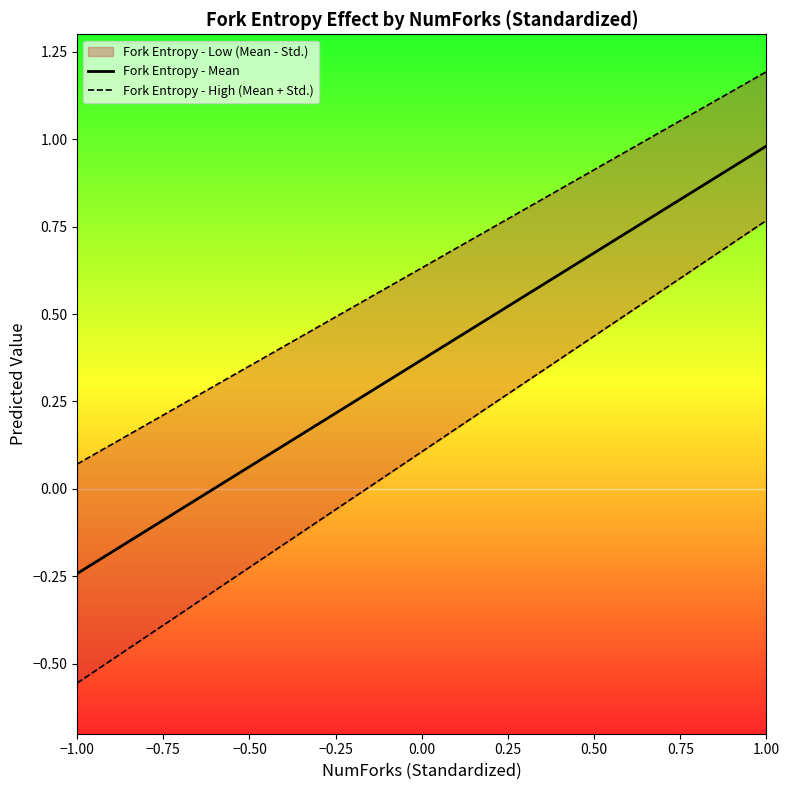

True or false: Fork Entropy - Mean has more than 2 points higher than both neighbors.

False